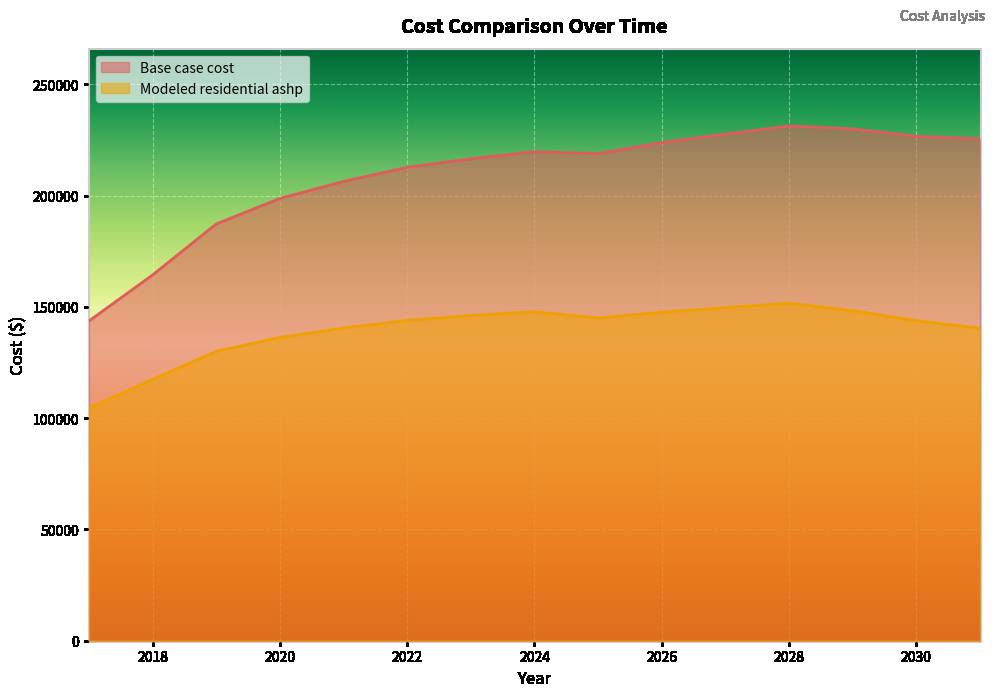

True or false: Modeled residential ashp has more than 1 interior local peaks.

True